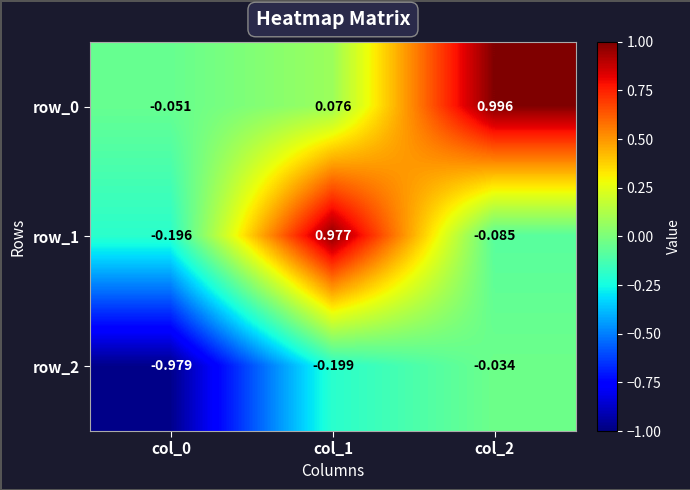

Is the value of row_0 at col_1 greater than the value of row_2 at col_2?

Yes